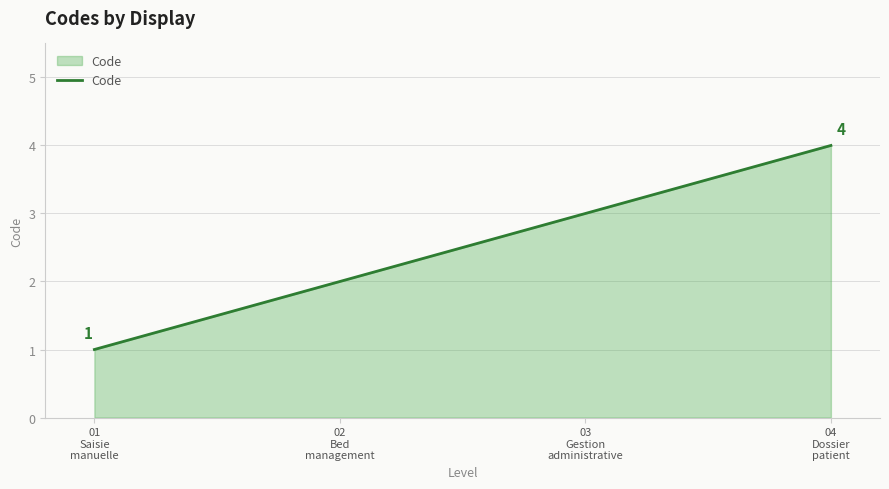

What is the difference between the maximum and minimum values?

3